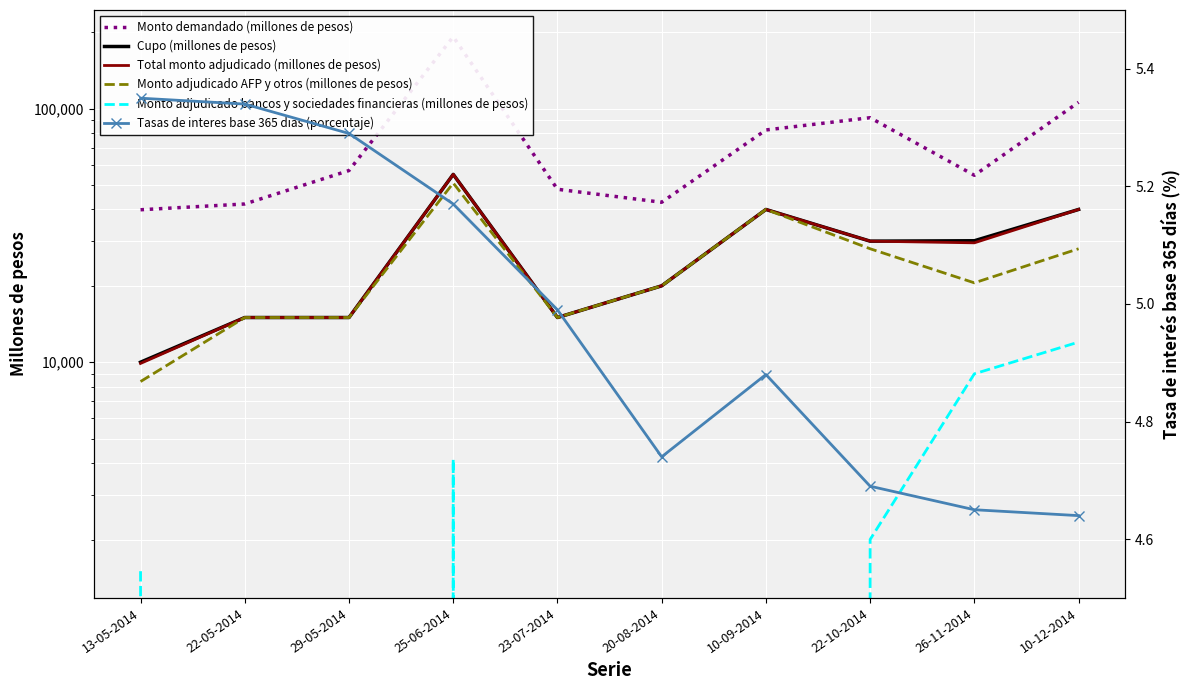

Which label corresponds to the smallest value in the chart?

22-05-2014